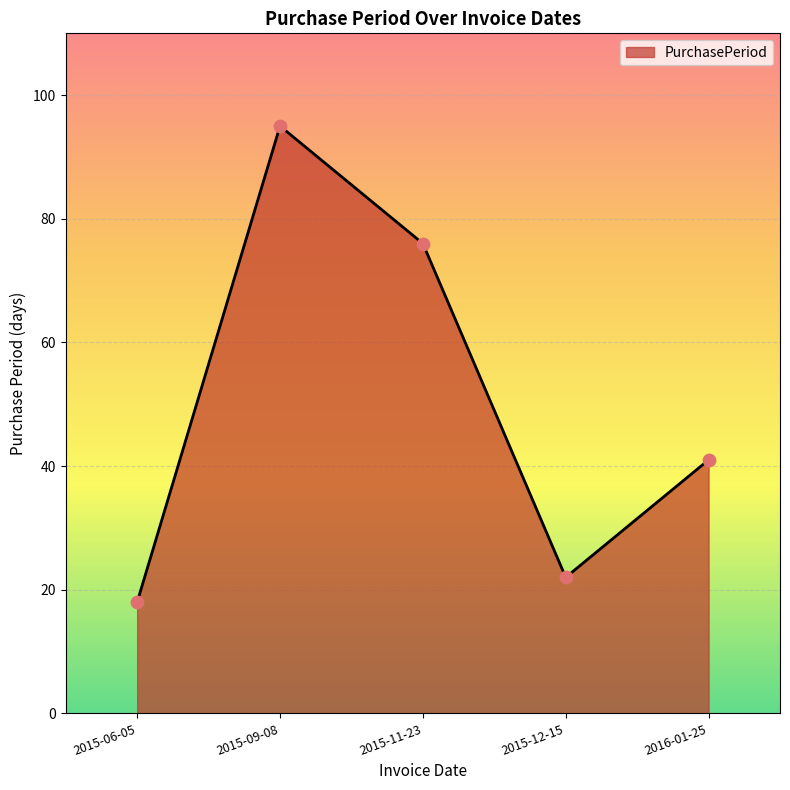

What is the ratio of the value at 2016-01-25 to the value at 2015-12-15?

1.9